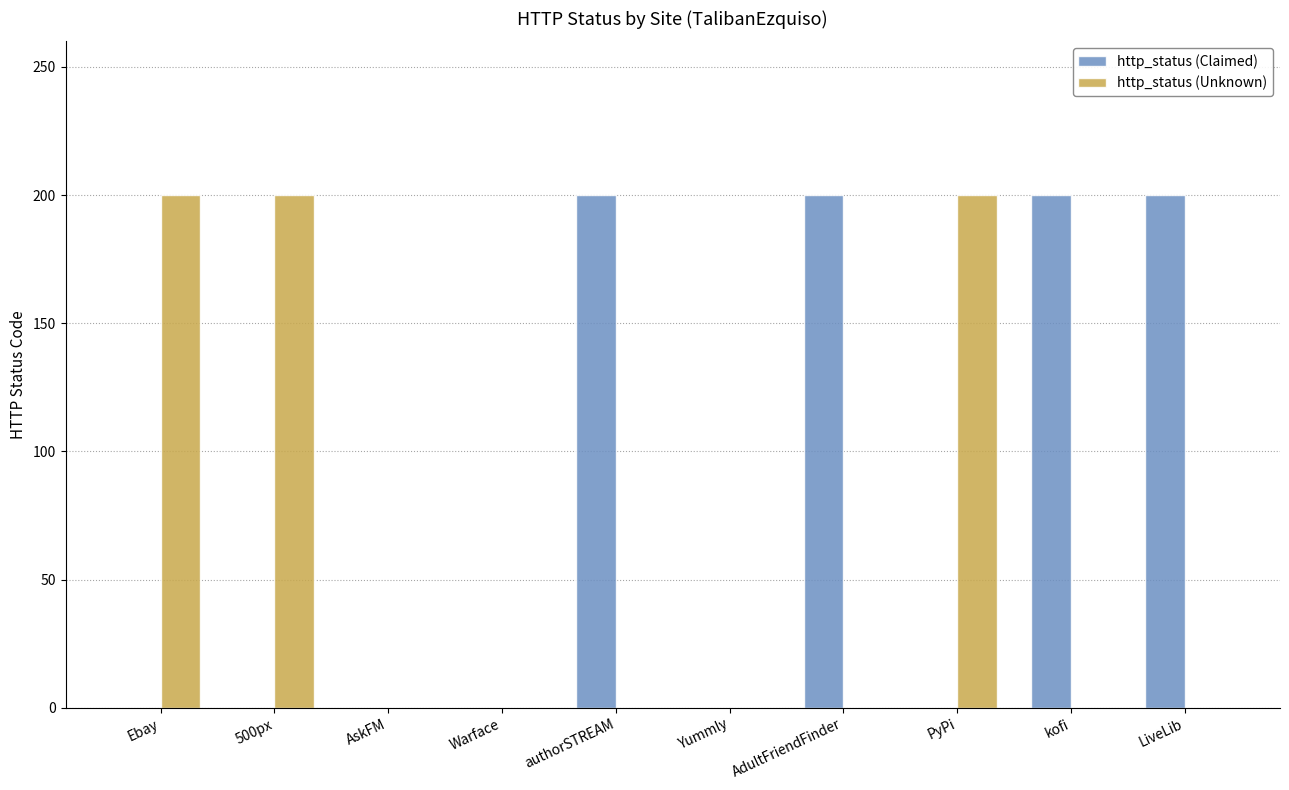

Is it true that http_status (Claimed) equals 336 at kofi?

False